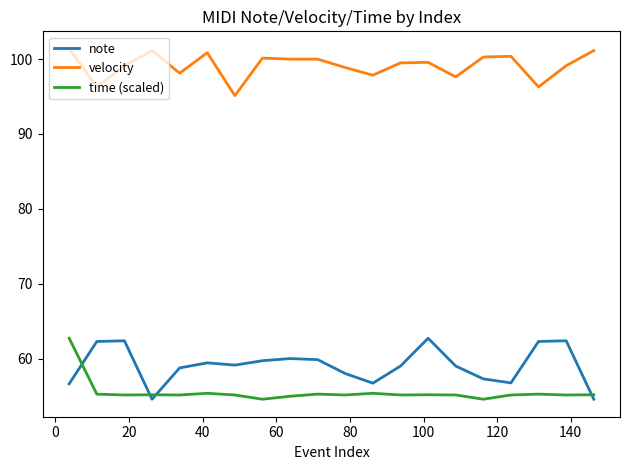

What is the greatest value displayed?

101.4